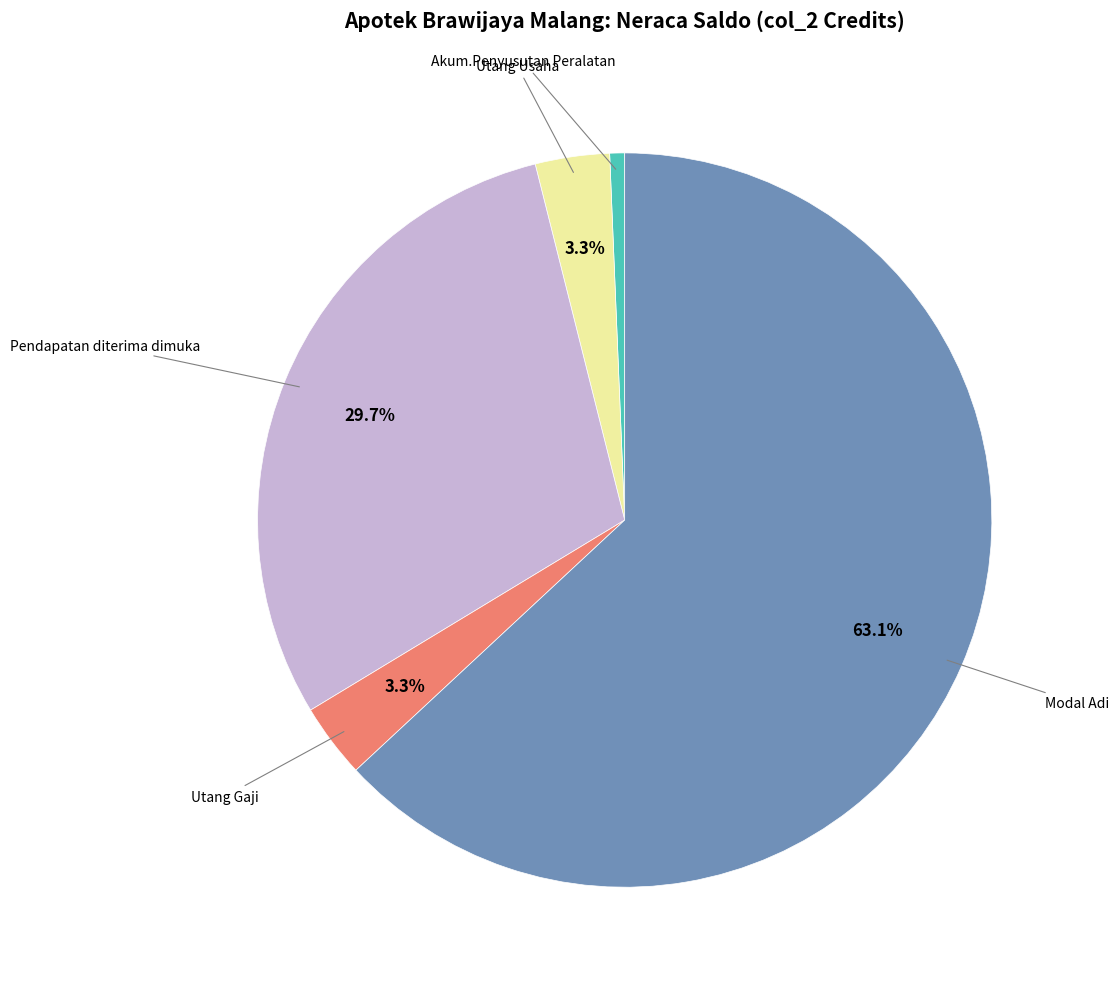

To the nearest percent, what portion does Akum.Penyusutan Peralatan represent?

1%